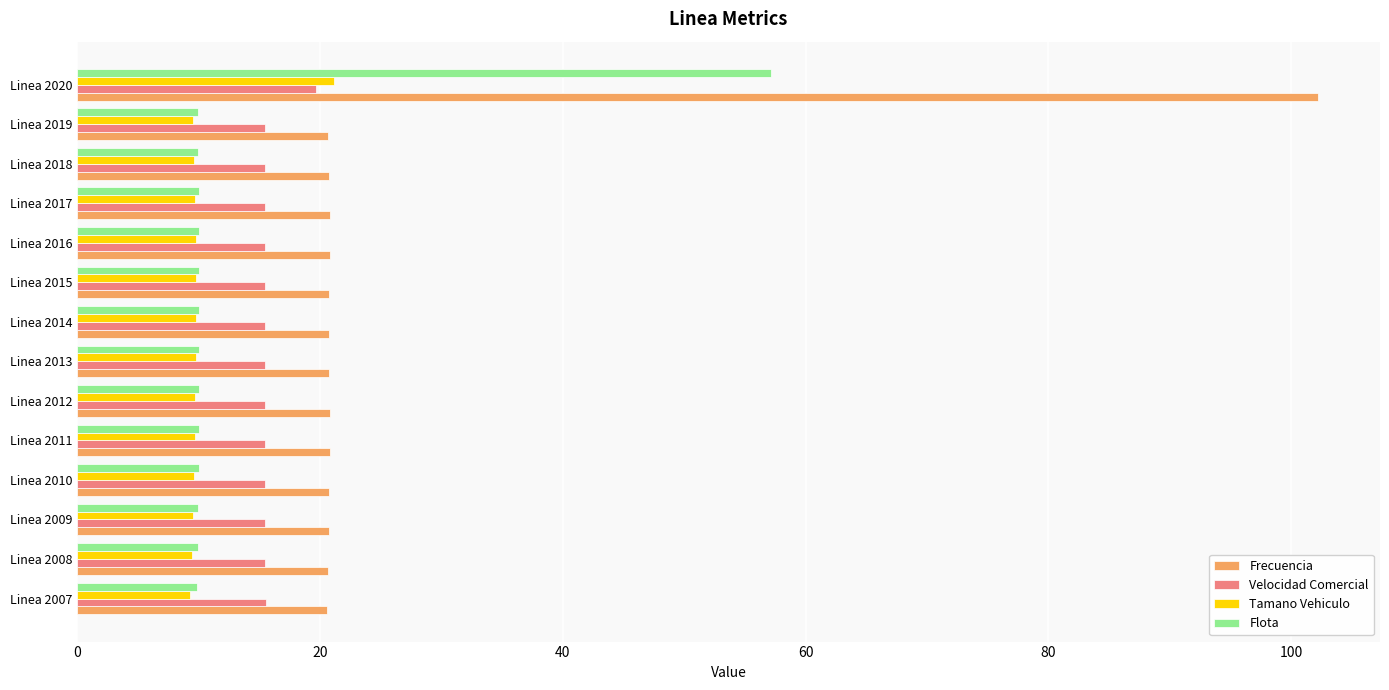

Rank the series by their average value, from highest to lowest.

Frecuencia, Velocidad Comercial, Flota, Tamano Vehiculo